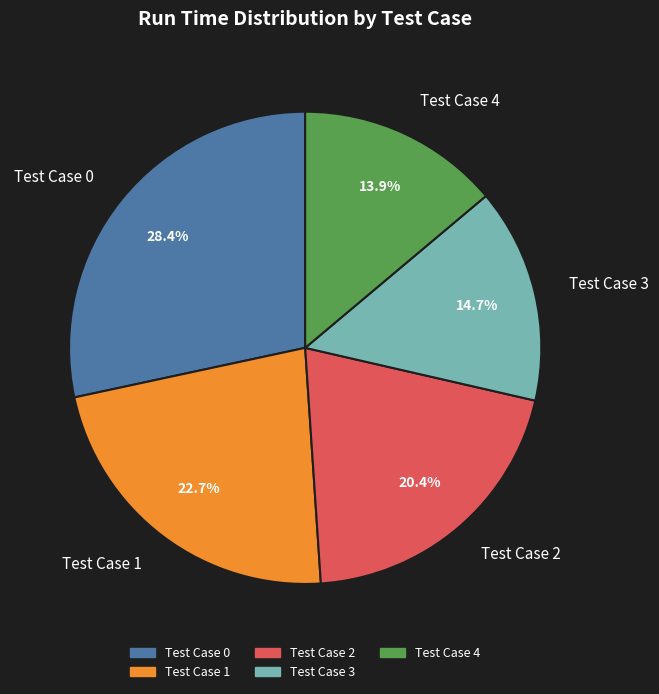

To the nearest percent, what is the difference between the largest and smallest slice percentages?

14%